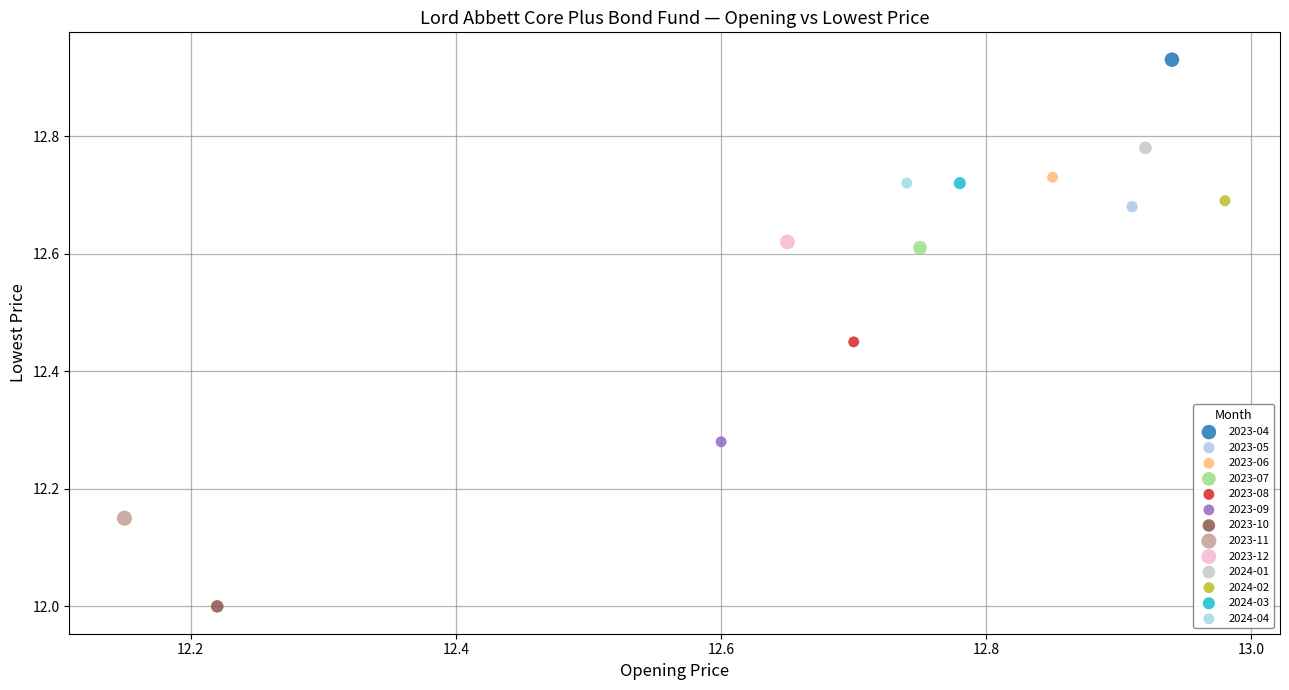

What are all the series names shown in the legend?

2023-04, 2023-05, 2023-06, 2023-07, 2023-08, 2023-09, 2023-10, 2023-11, 2023-12, 2024-01, 2024-02, 2024-03, 2024-04